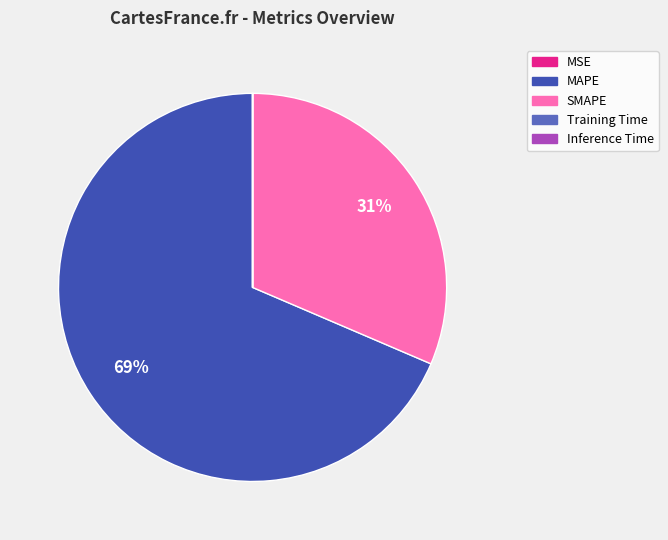

Which slice is the largest?

MAPE